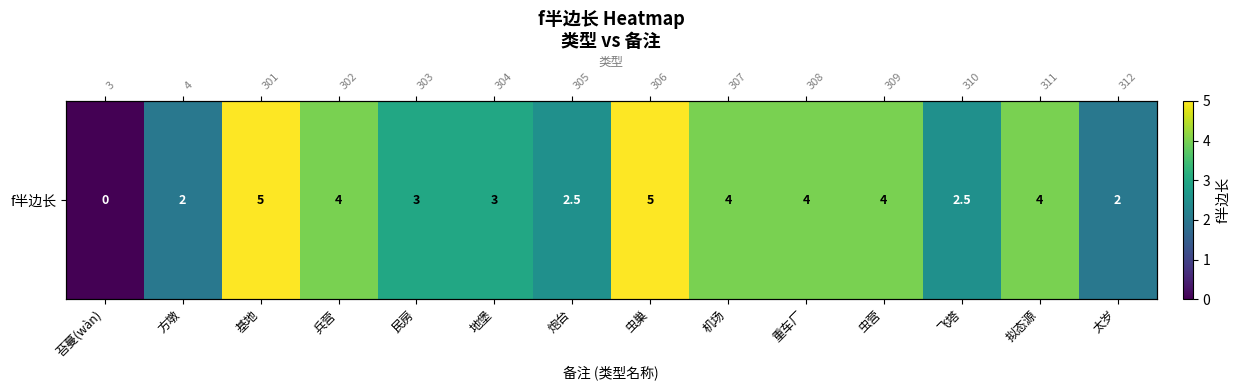

List the labels in order of value, smallest first.

苔蔓(wàn), 方墩, 太岁, 炮台, 飞塔, 民房, 地堡, 兵营, 机场, 重车厂, 虫营, 拟态源, 基地, 虫巢